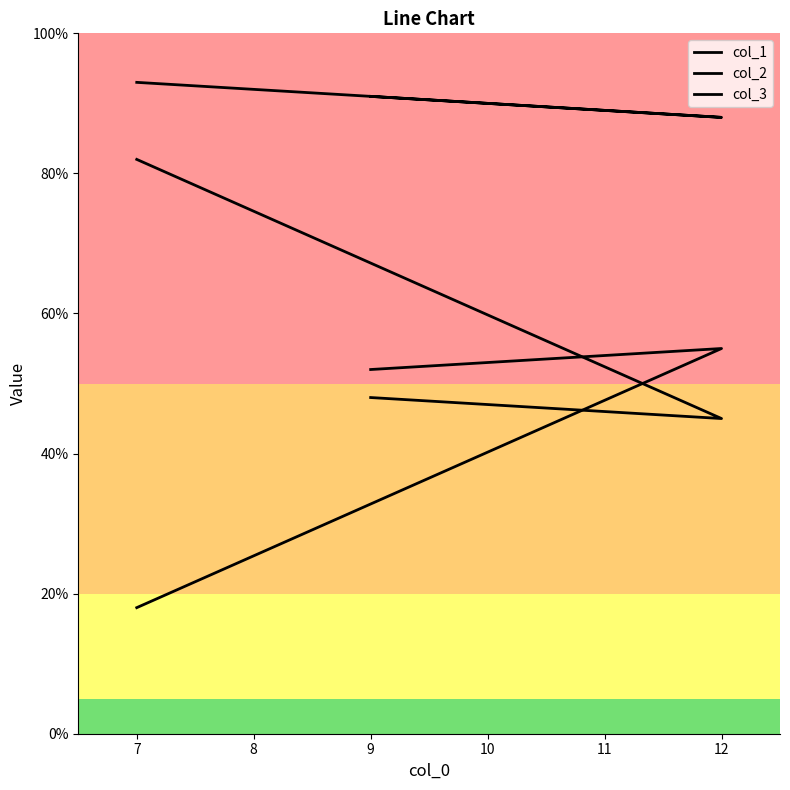

What is the difference between the maximum and minimum values in the col_3 series?

37